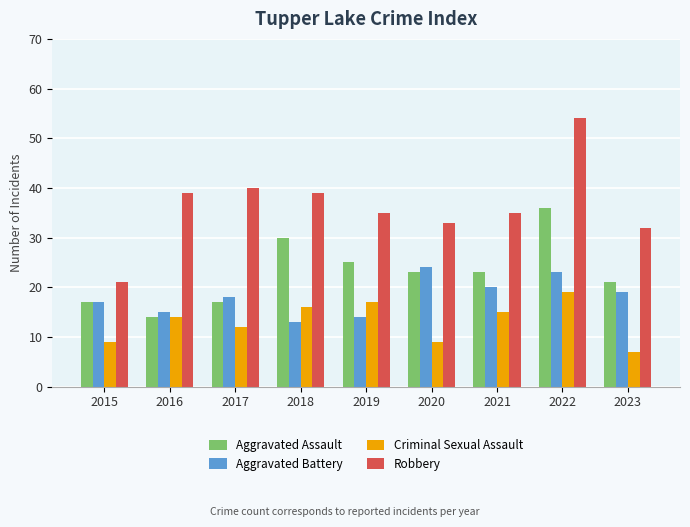

At which label does Robbery reach its minimum?

2015